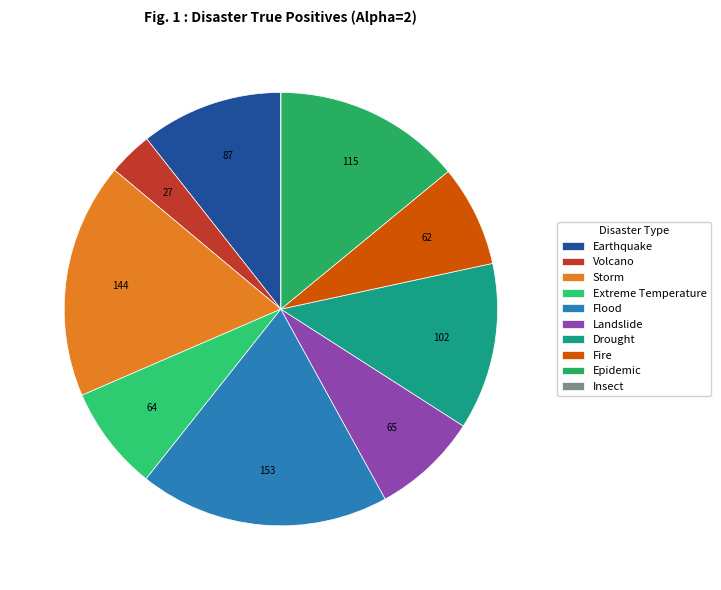

To the nearest percent, what is the difference between the Volcano and Drought slice percentages?

9%